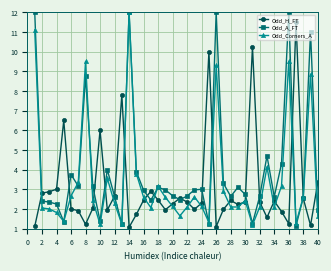

What is the value of the Odd_H_FT point at the 10th from the left?

6.0